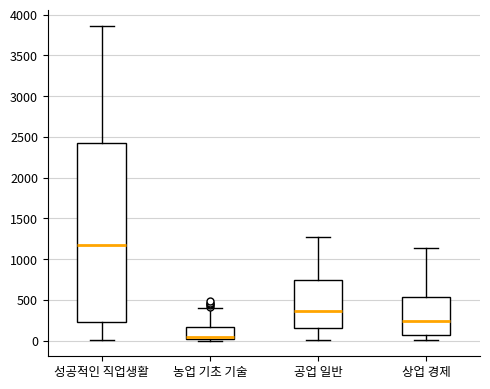

Which box has the highest median line?

성공적인 직업생활